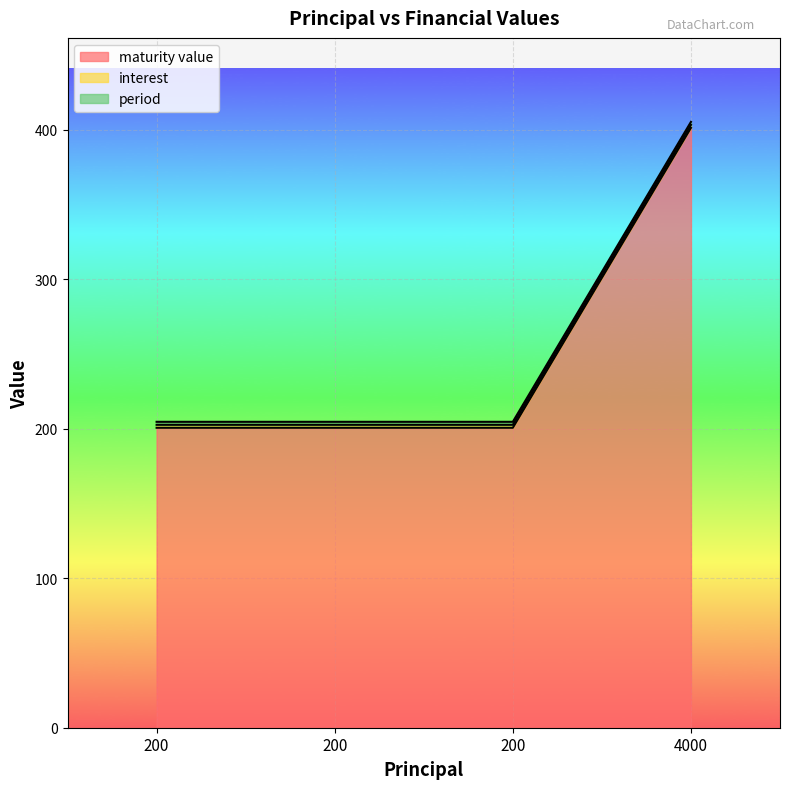

Is the value of interest at 200 greater than the value of period at 200?

No